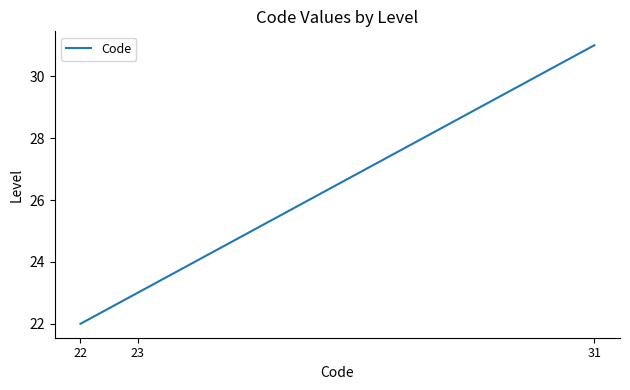

Where is the data nearest to the value 26?

23